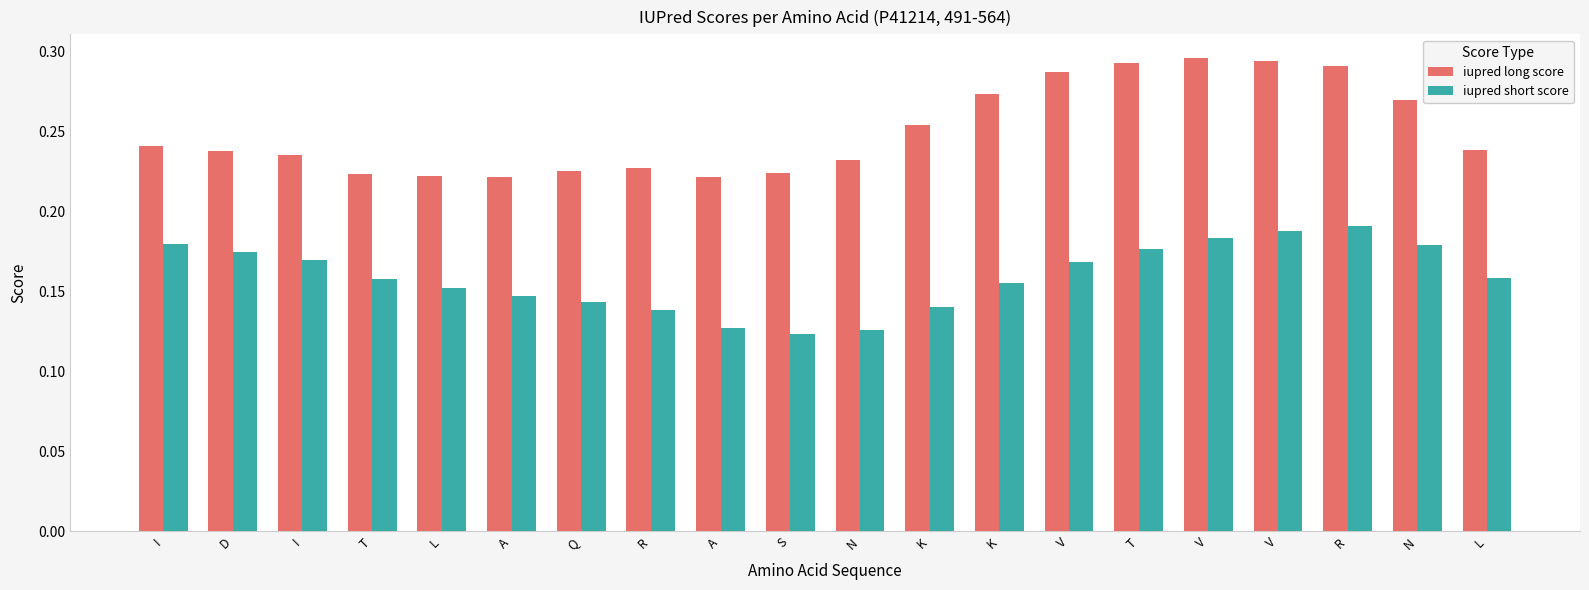

Rank the series by their maximum value, from lowest to highest.

iupred short score, iupred long score